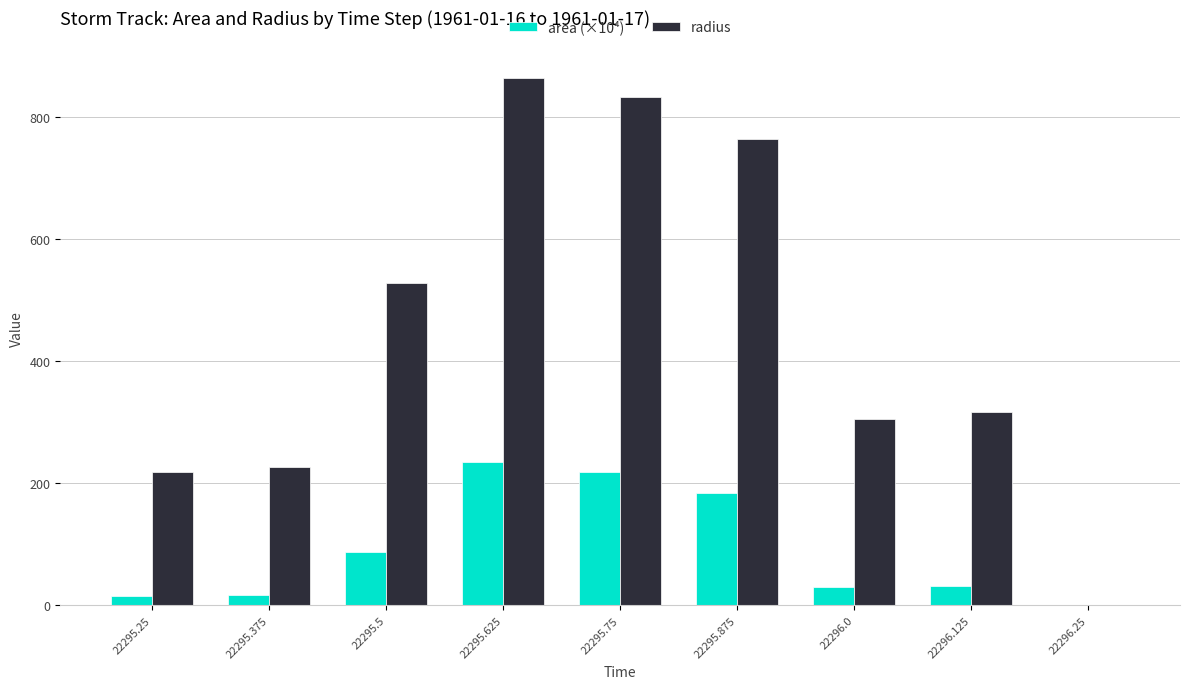

What is the sum of all area (×10⁴) values?

816.1